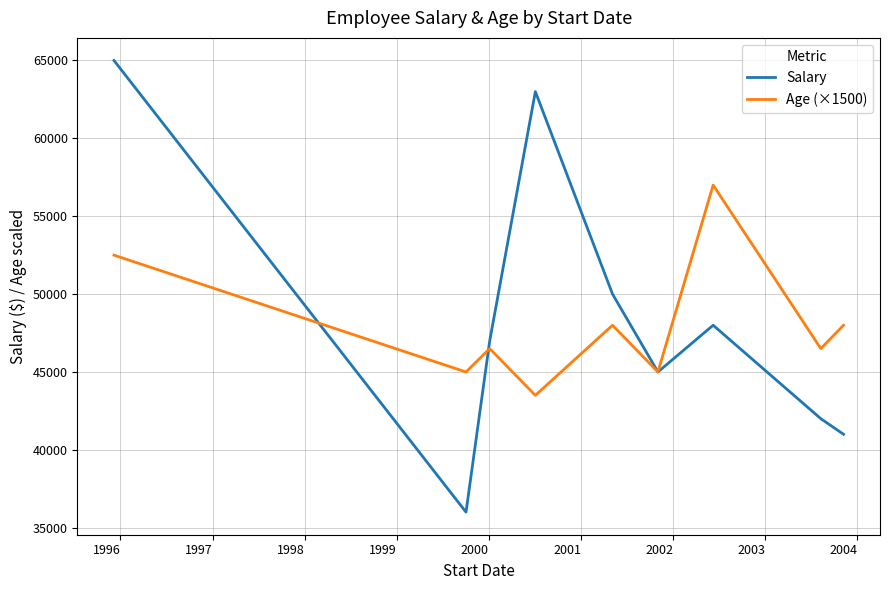

What is the minimum value shown in the chart?

36000